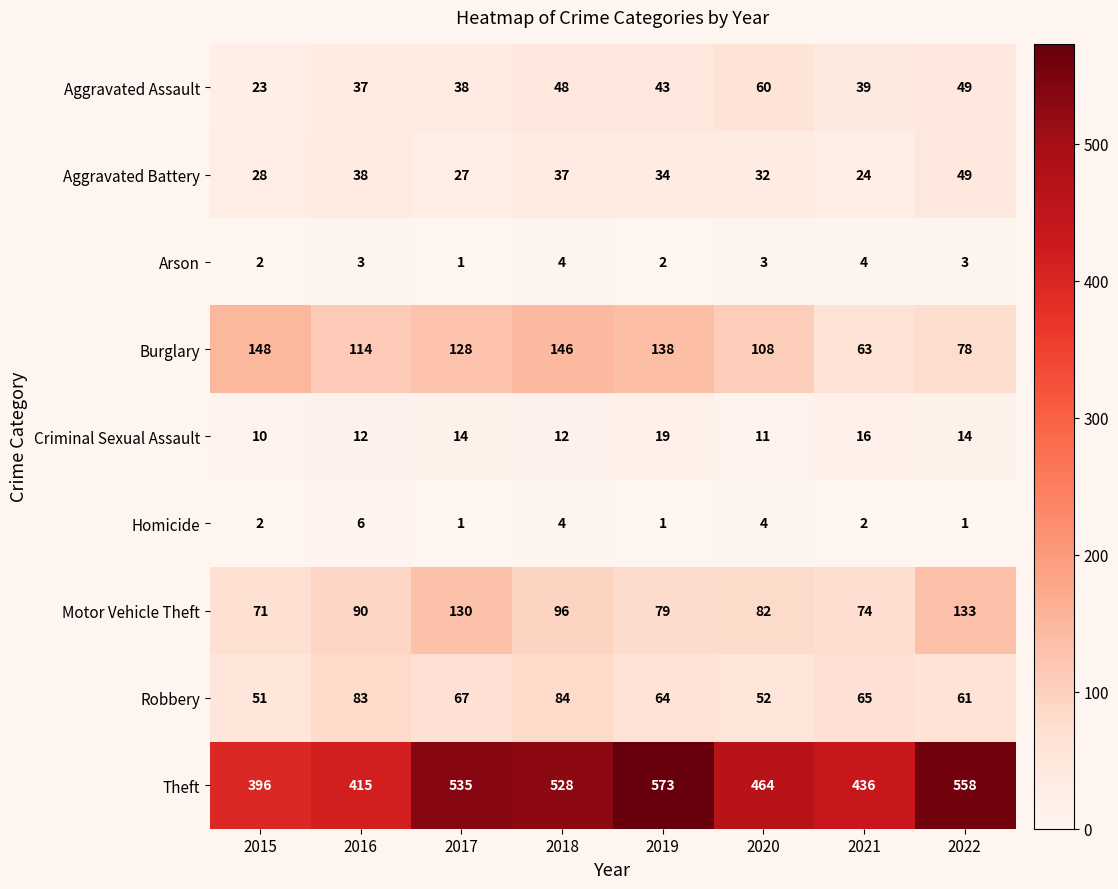

What is the maximum value shown in the chart?

573